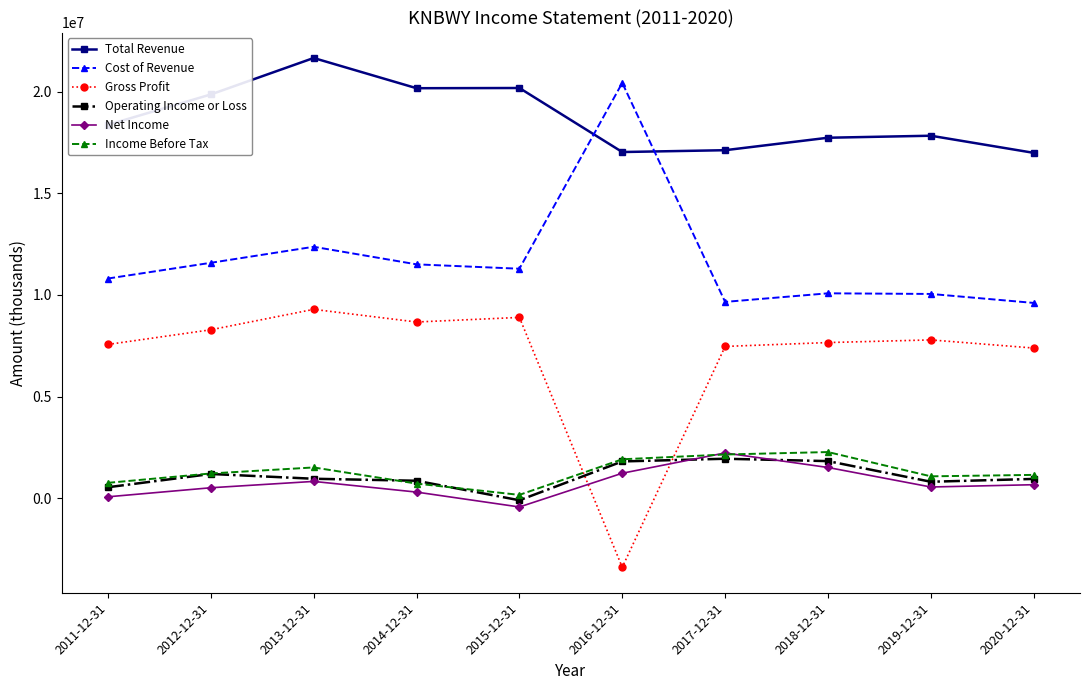

What is the sum of the Cost of Revenue values at 2019-12-31 and 2015-12-31?

21344700